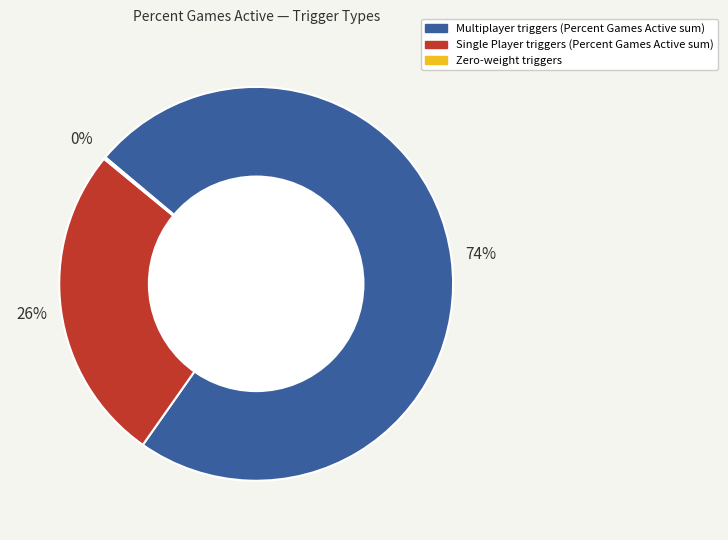

Does any single category account for the majority?

Yes